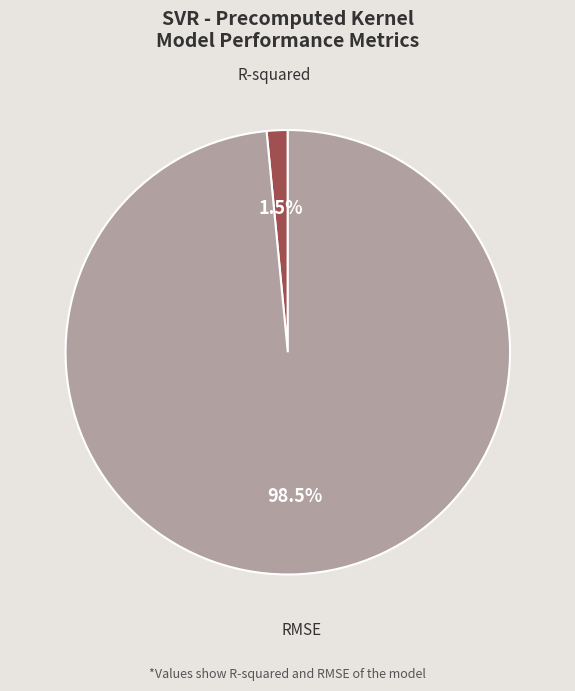

Rank the categories by value from lowest to highest.

R-squared, RMSE